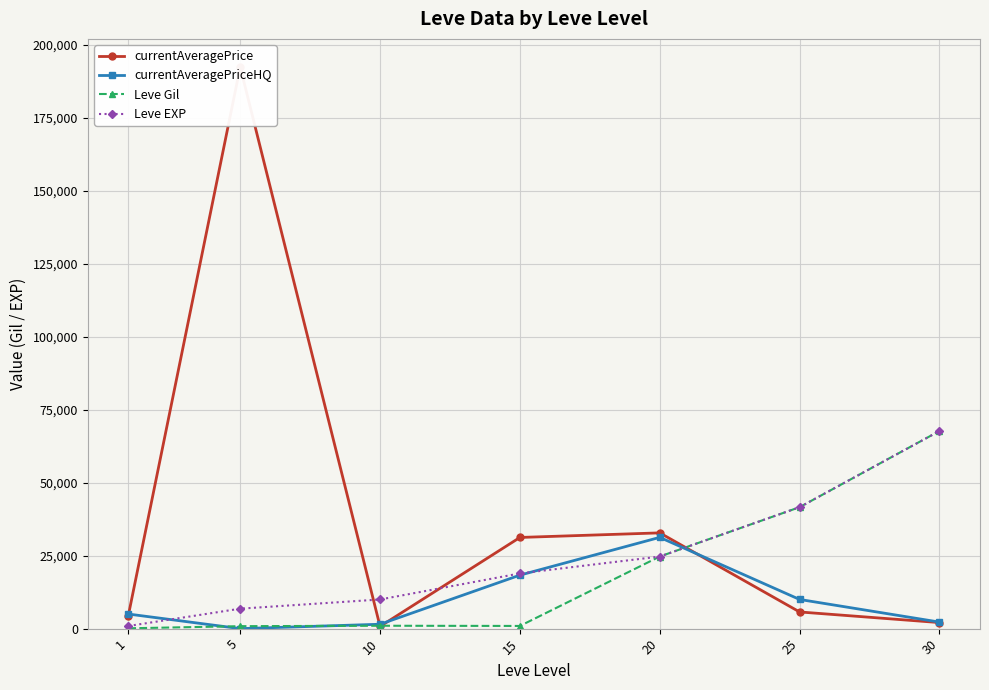

Is it true that currentAveragePriceHQ equals 2387.0 at 10?

False